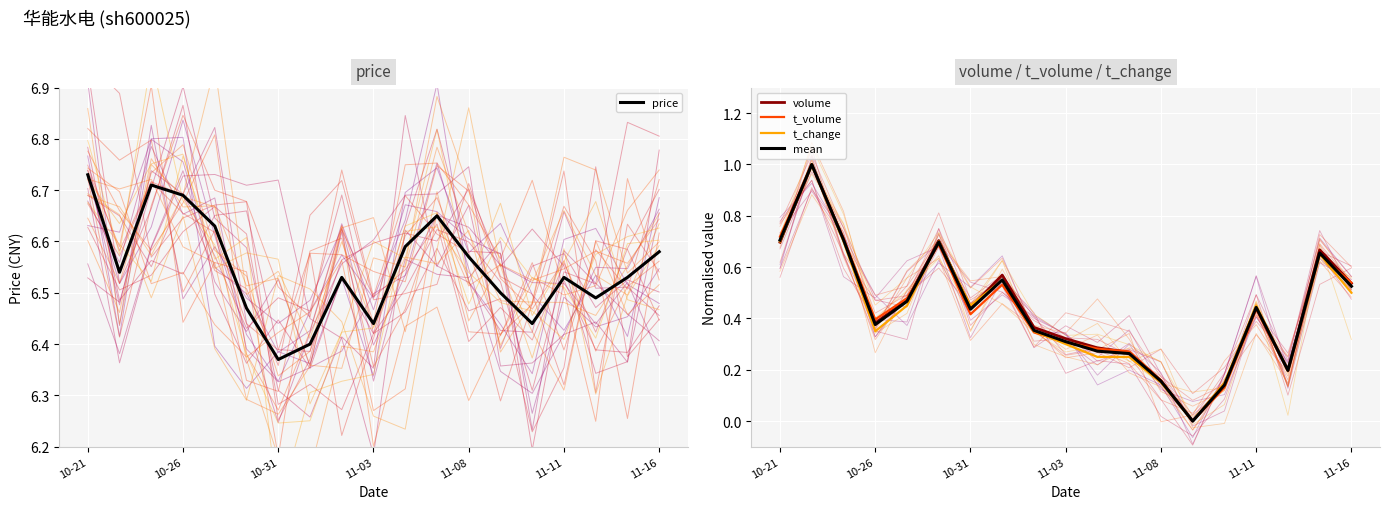

True or false: t_change has a value of 0.1 at 11-08.

True